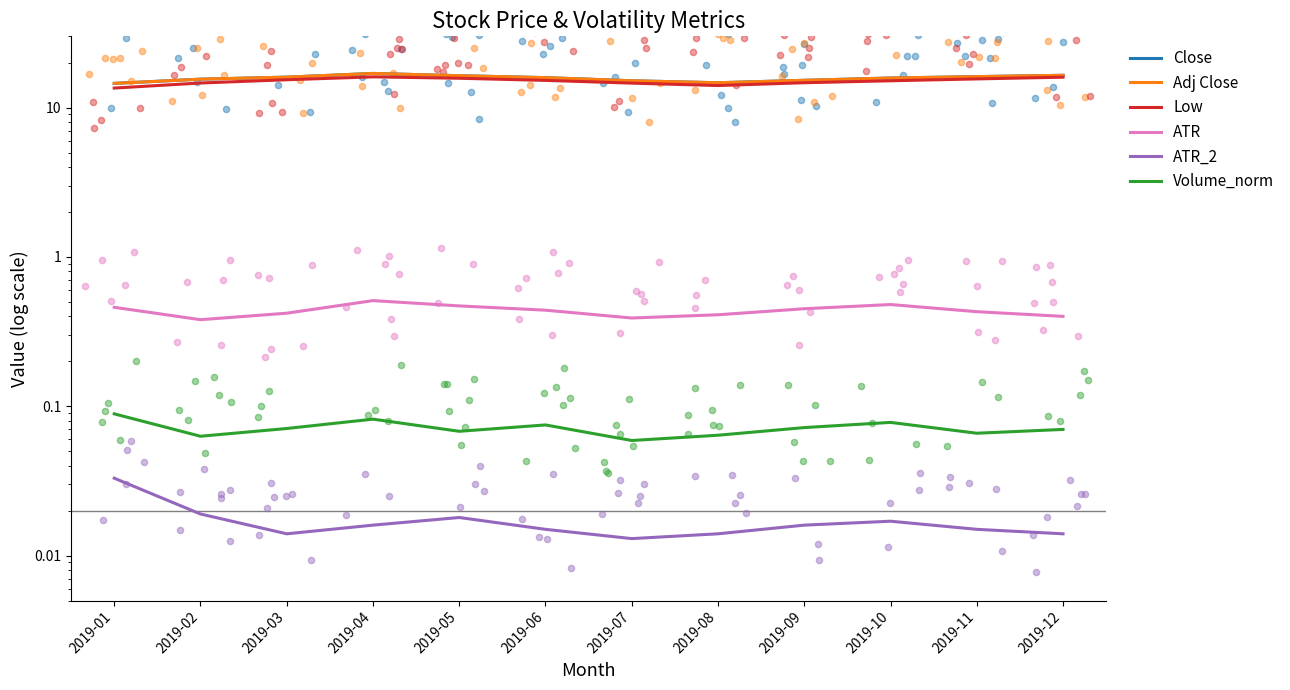

Which series has the widest spread of Y values?

Low